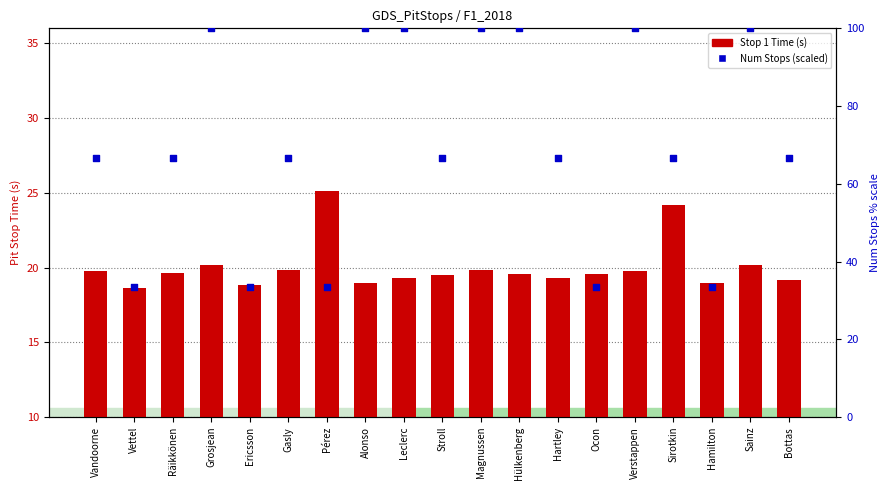

Which series reaches the maximum Y coordinate?

Number of Stops